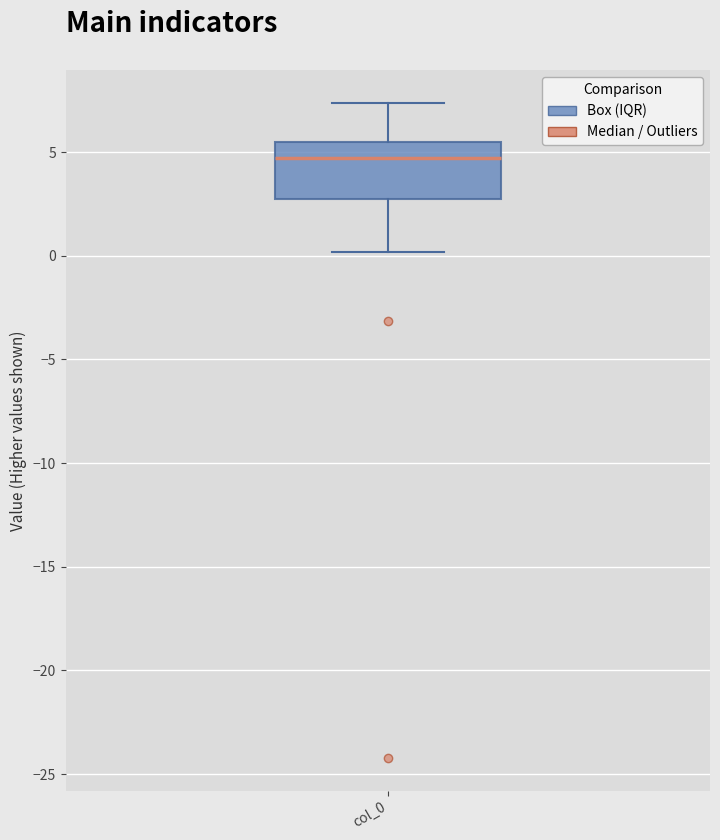

Transcribe this box plot: give where the median line is, the range the box spans, and where the two whiskers end, as read against the y-axis. The values are not printed on the chart, so give them approximately, as read against the axis.

median 4.5, box 3.0 to 5.5, whiskers 0.0 to 7.5